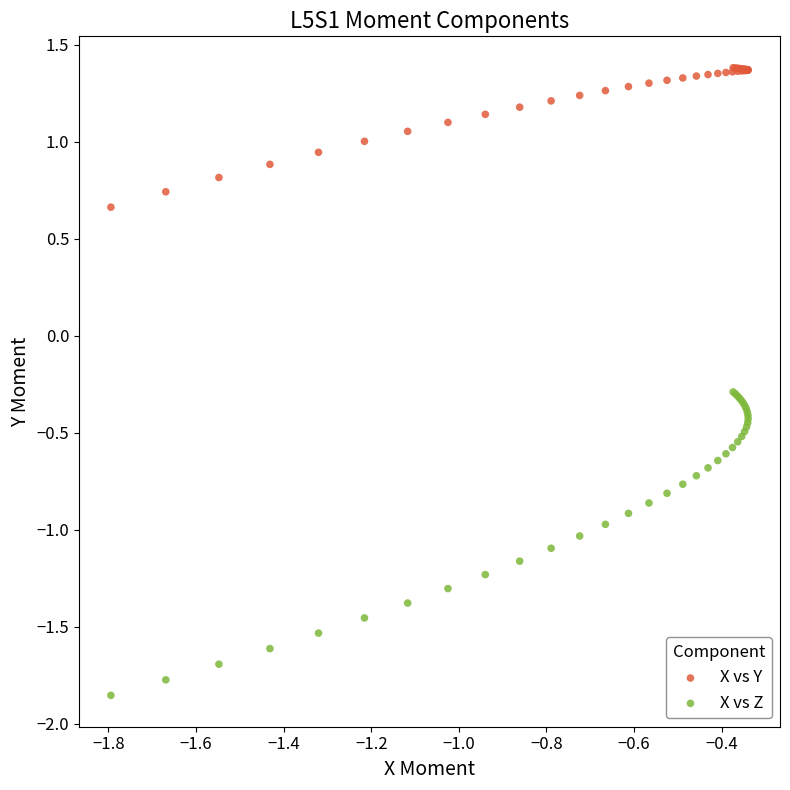

Which series contains the highest Y value?

X vs Y